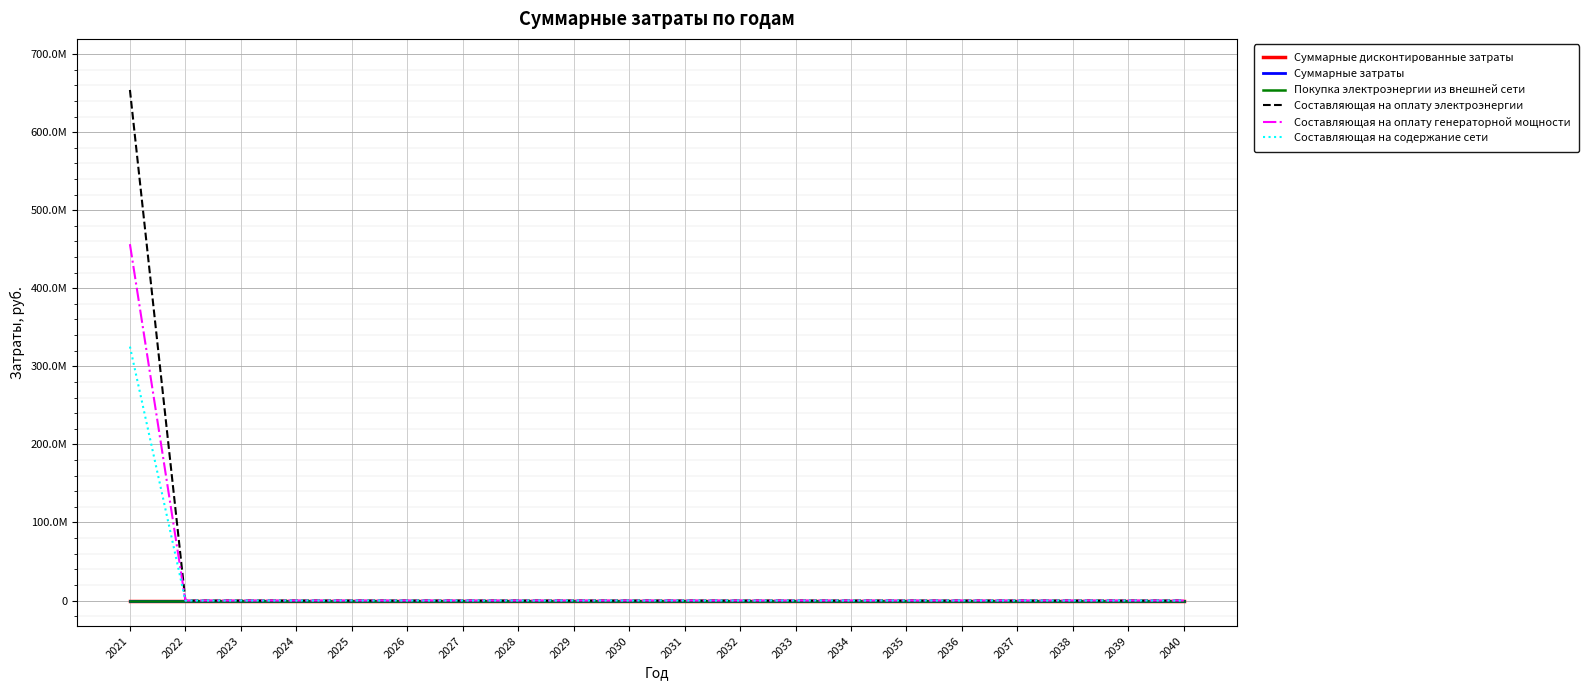

True or false: Составляющая на оплату электроэнергии and Составляющая на оплату генераторной мощности intersect in this chart.

False